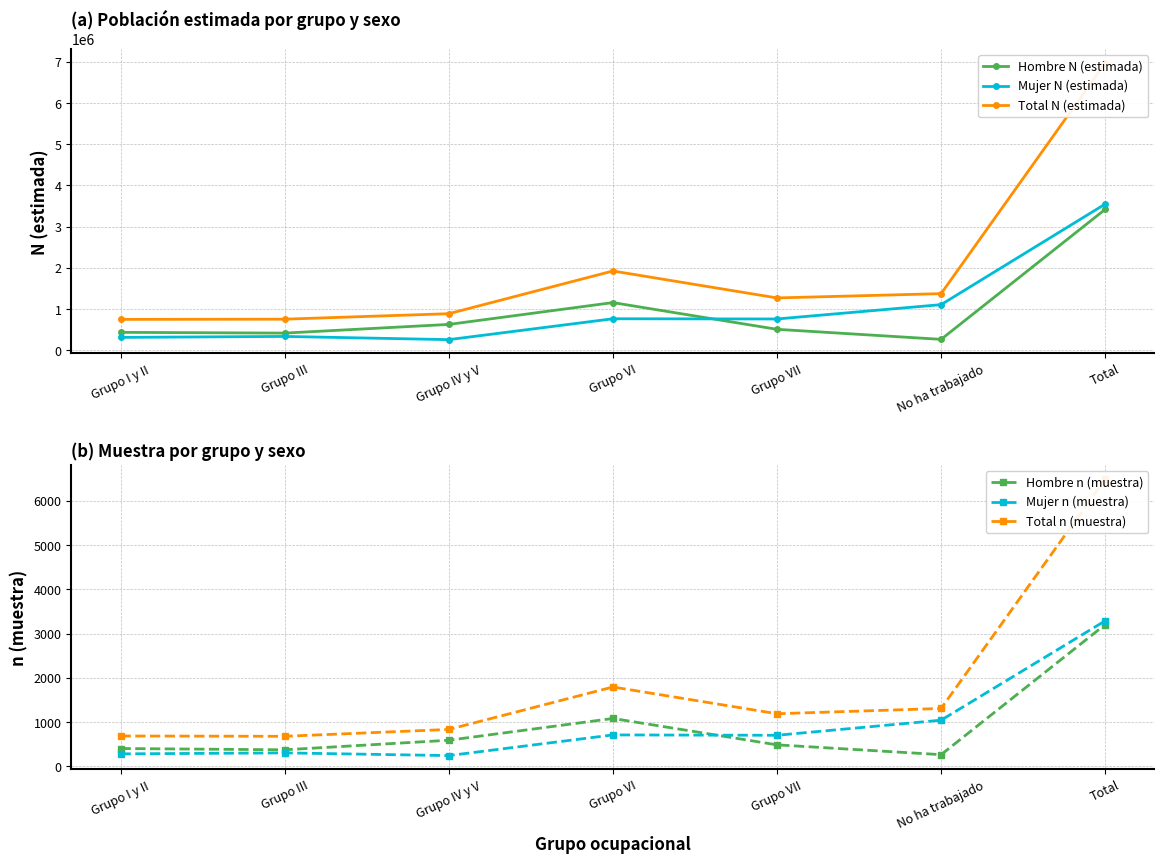

What is the maximum value shown in the chart?

6972035